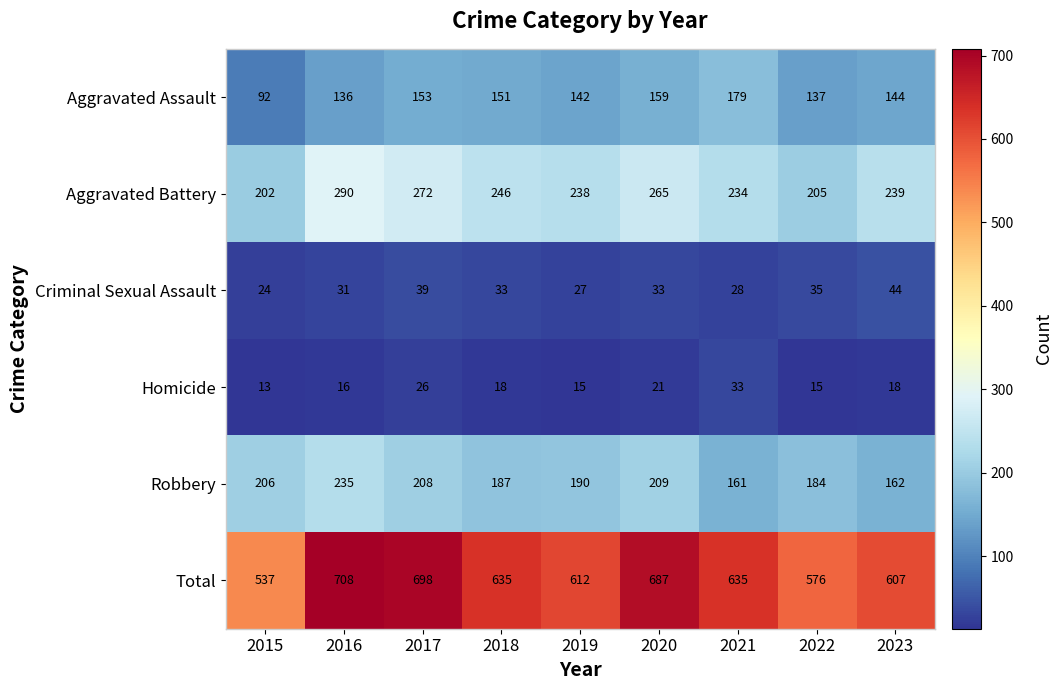

The Criminal Sexual Assault series shows 39 at 2017. True or false?

True